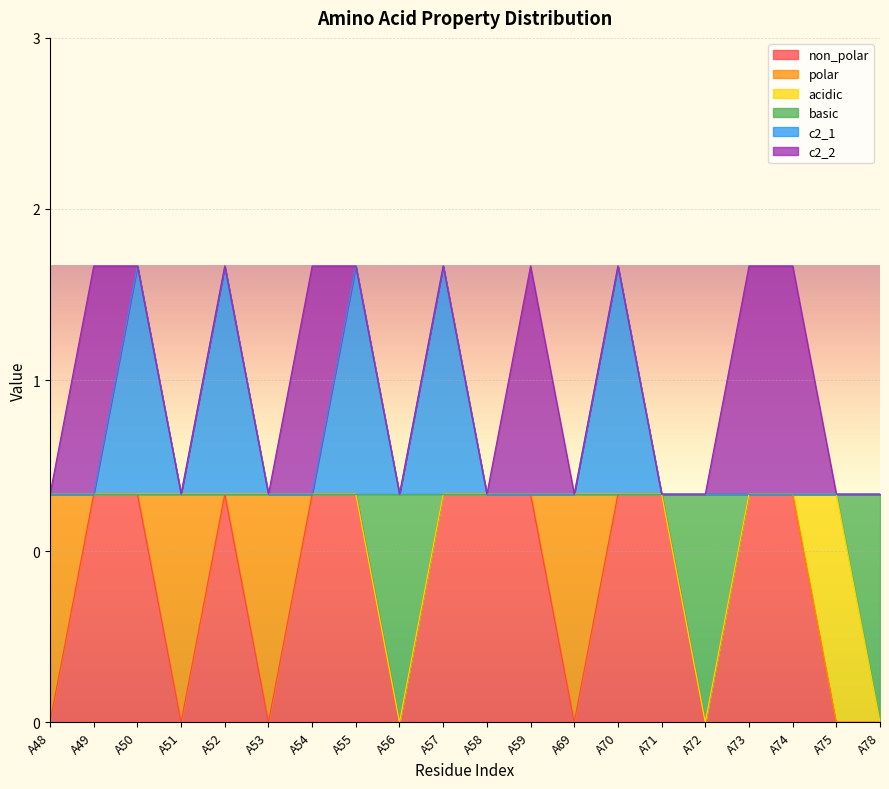

What are all the series names shown in the legend?

non_polar, polar, acidic, basic, c2_1, c2_2